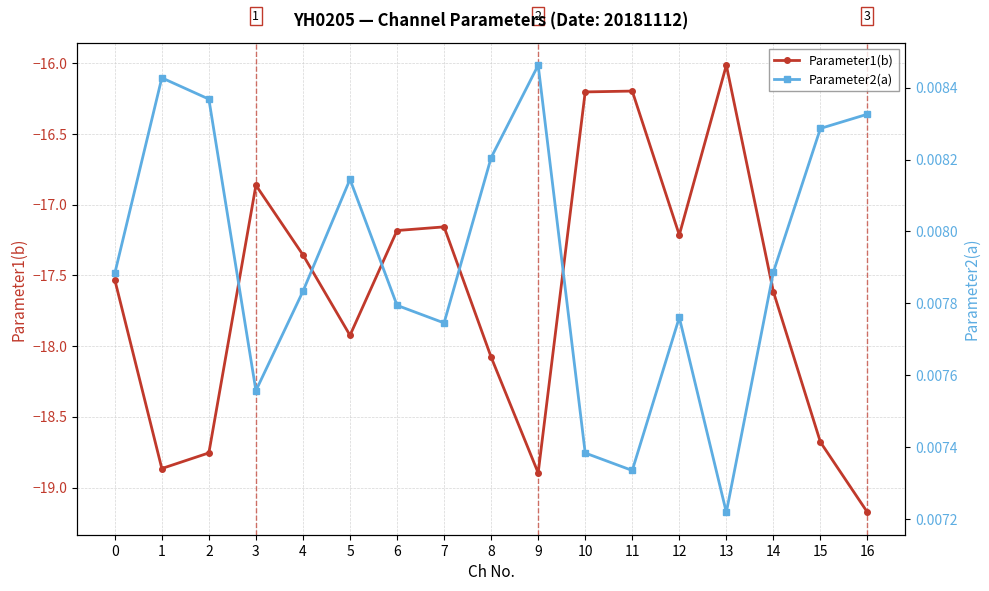

Rank the categories by Parameter2(a) value from highest to lowest.

9, 1, 2, 16, 15, 8, 5, 14, 0, 4, 6, 12, 7, 3, 10, 11, 13